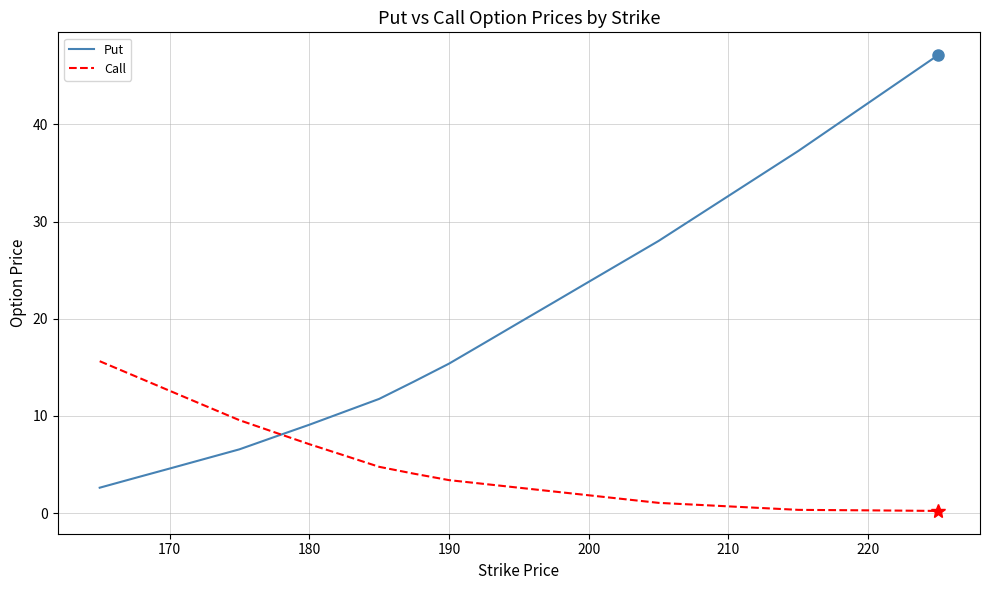

What is the greatest value displayed?

47.1